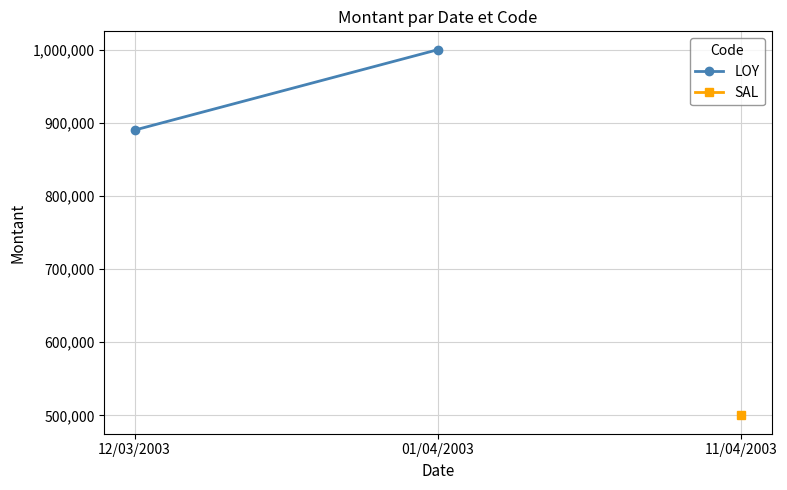

How many values are between 890000 and 1000000?

2